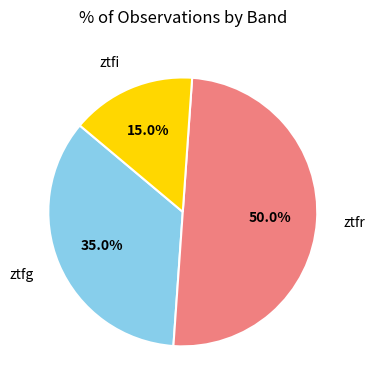

How many segments does this pie chart have?

3